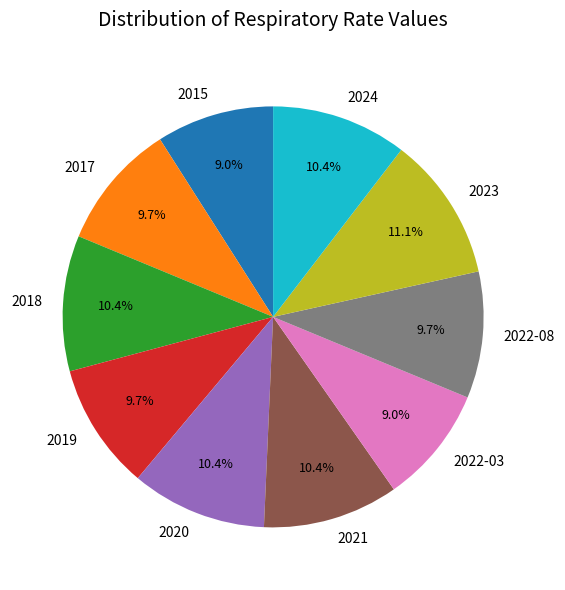

To the nearest percent, what is the difference between the largest and smallest slice percentages?

2%